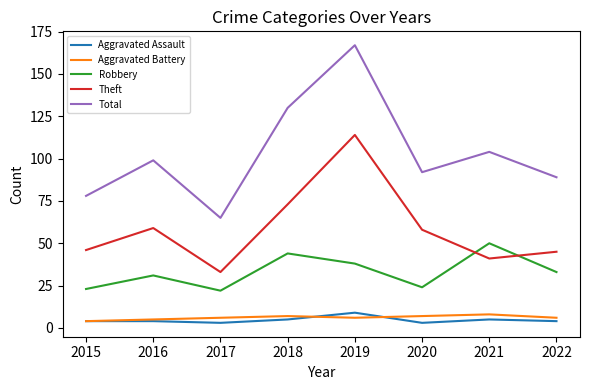

Which series has the largest range (max minus min)?

Total